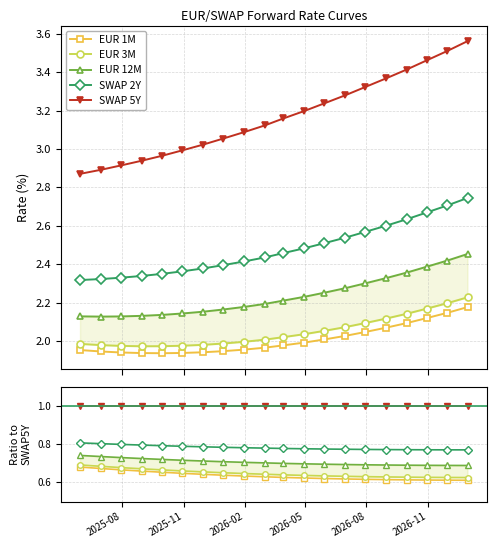

True or false: EUR 3M and SWAP 5Y cross at least once.

False